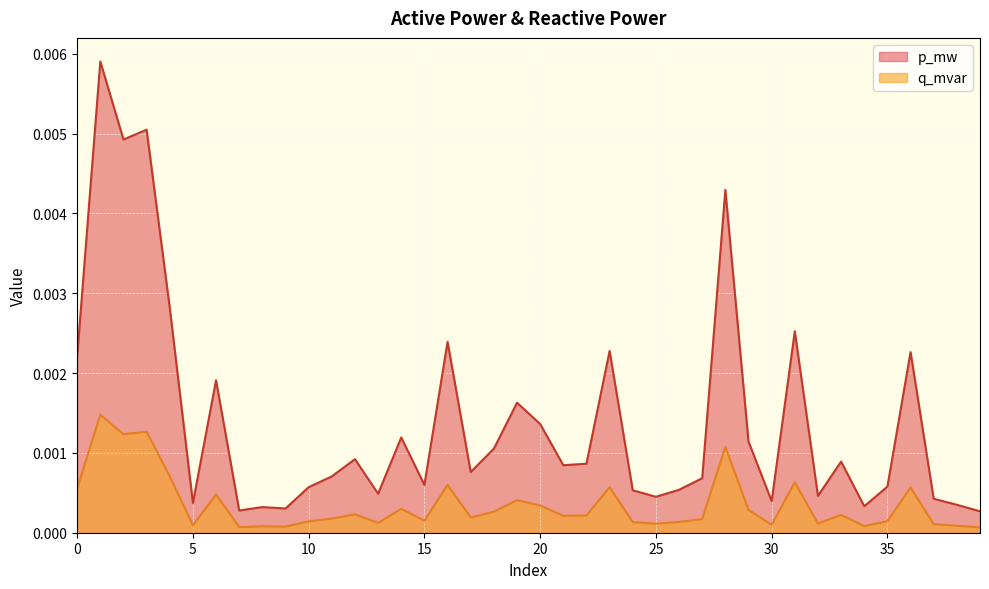

How many lines are shown in the chart?

2